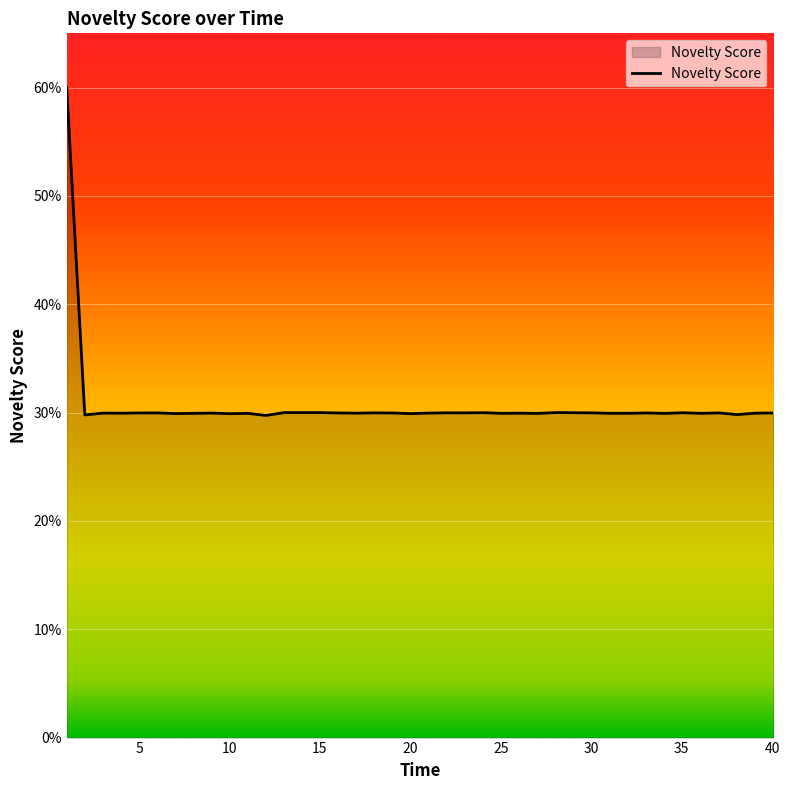

What is the difference between the maximum and minimum values?

0.3